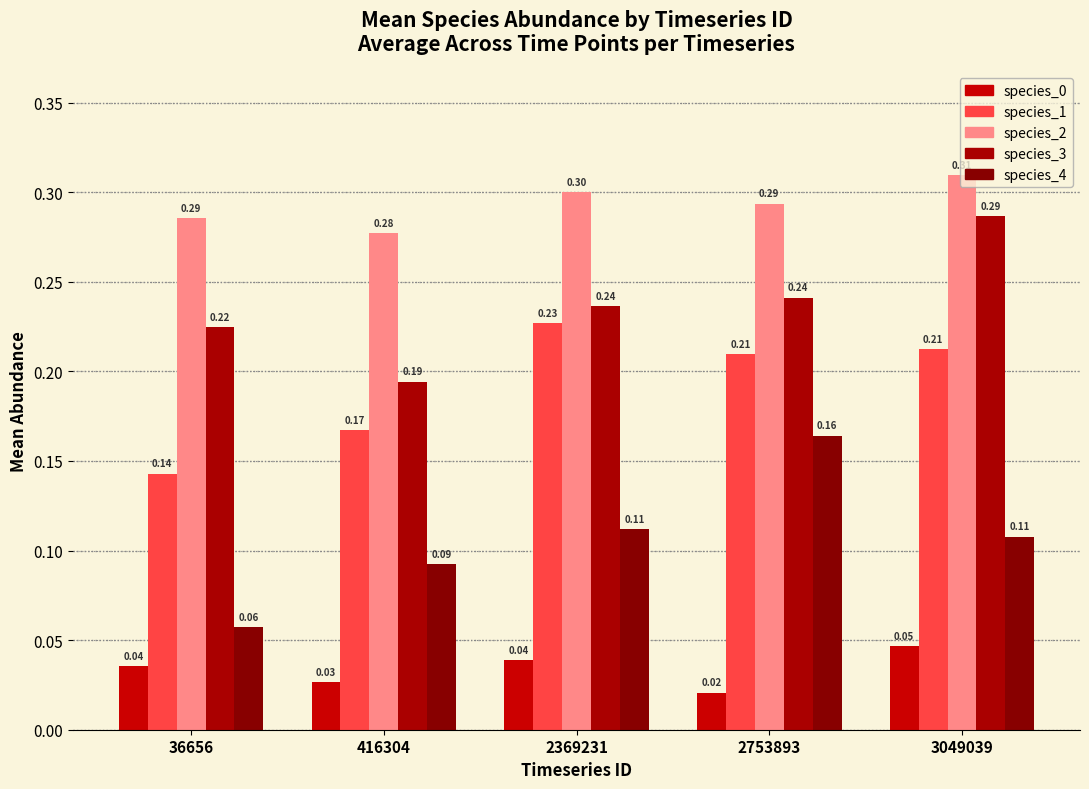

Reading left to right, list all the values displayed in this chart.

species_0: 36656=0.0	416304=0.0	2369231=0.0	2753893=0.0	3049039=0.0
species_1: 36656=0.1	416304=0.2	2369231=0.2	2753893=0.2	3049039=0.2
species_2: 36656=0.3	416304=0.3	2369231=0.3	2753893=0.3	3049039=0.3
species_3: 36656=0.2	416304=0.2	2369231=0.2	2753893=0.2	3049039=0.3
species_4: 36656=0.1	416304=0.1	2369231=0.1	2753893=0.2	3049039=0.1